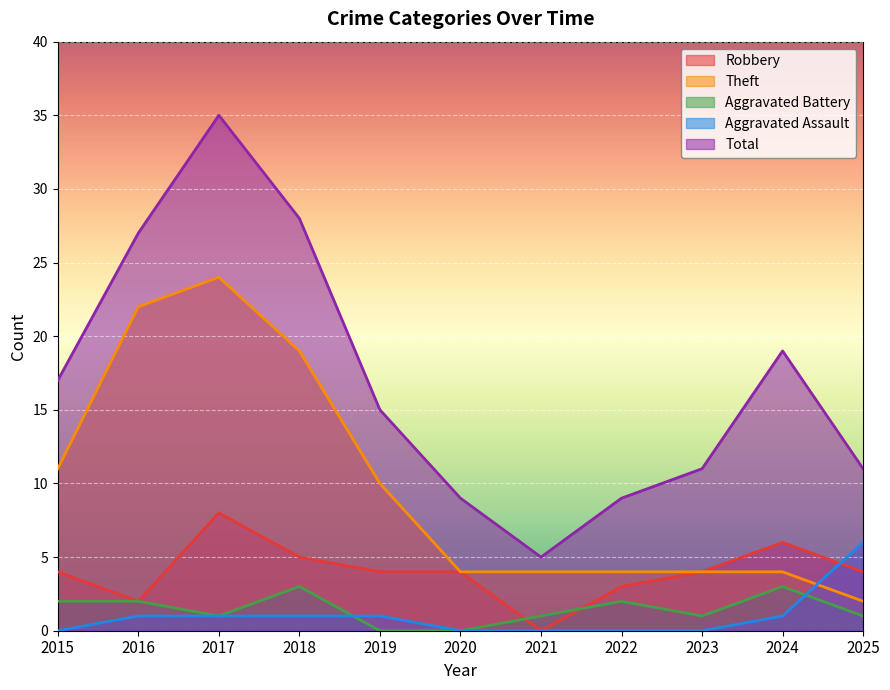

How many data points in Aggravated Battery are above 1?

5